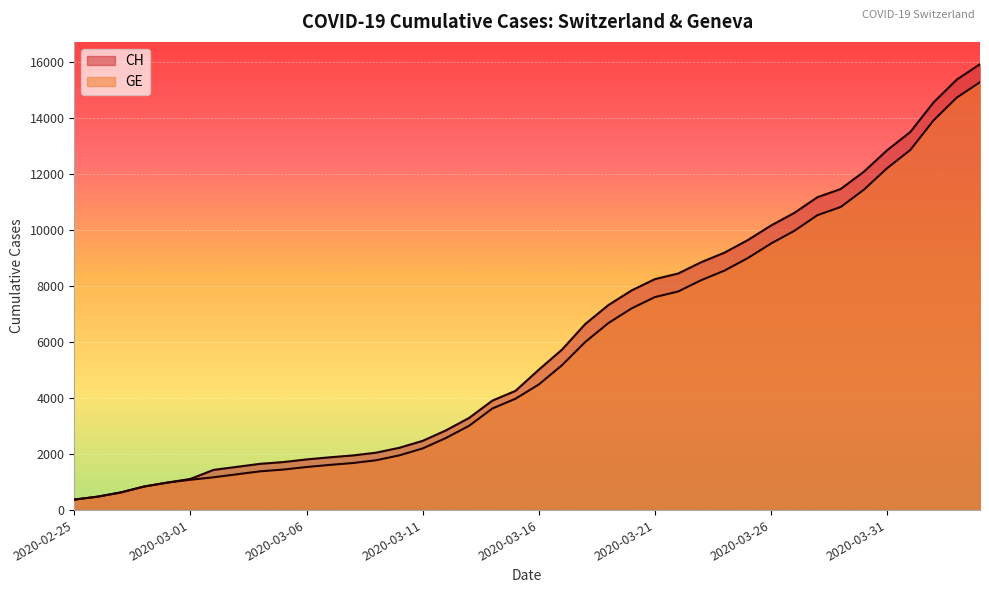

At which label is GE closest to 7829?

2020-03-22